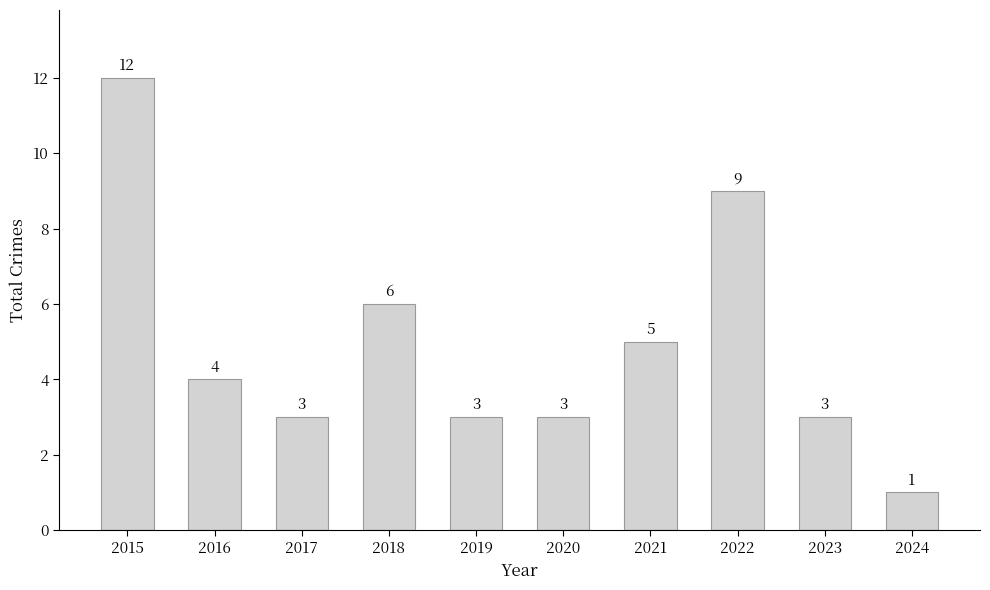

Reading left to right, extract all data points from this chart.

12	4	3	6	3	3	5	9	3	1